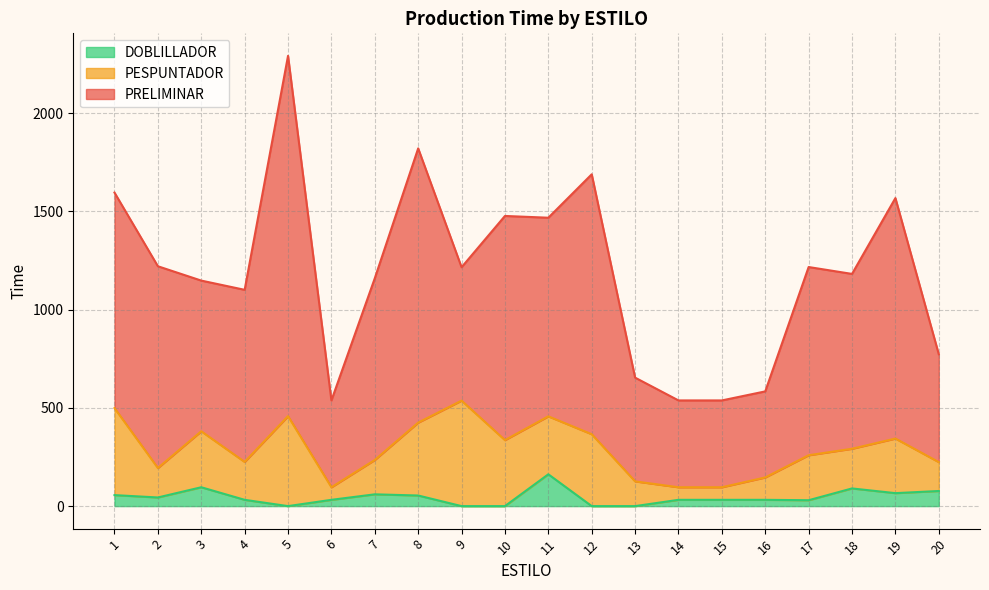

How many values in DOBLILLADOR are above zero?

15